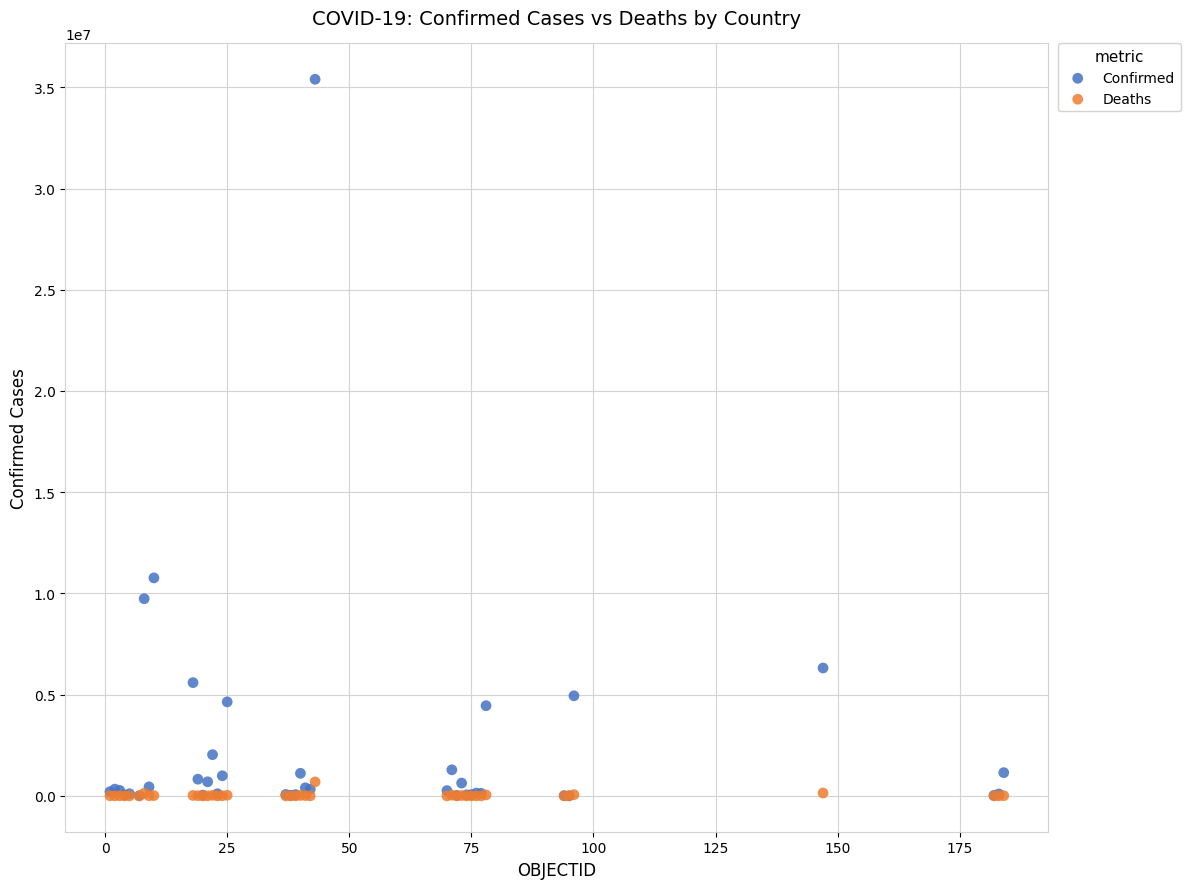

In the Confirmed series, what Y value is closest to 17701919?

10767933